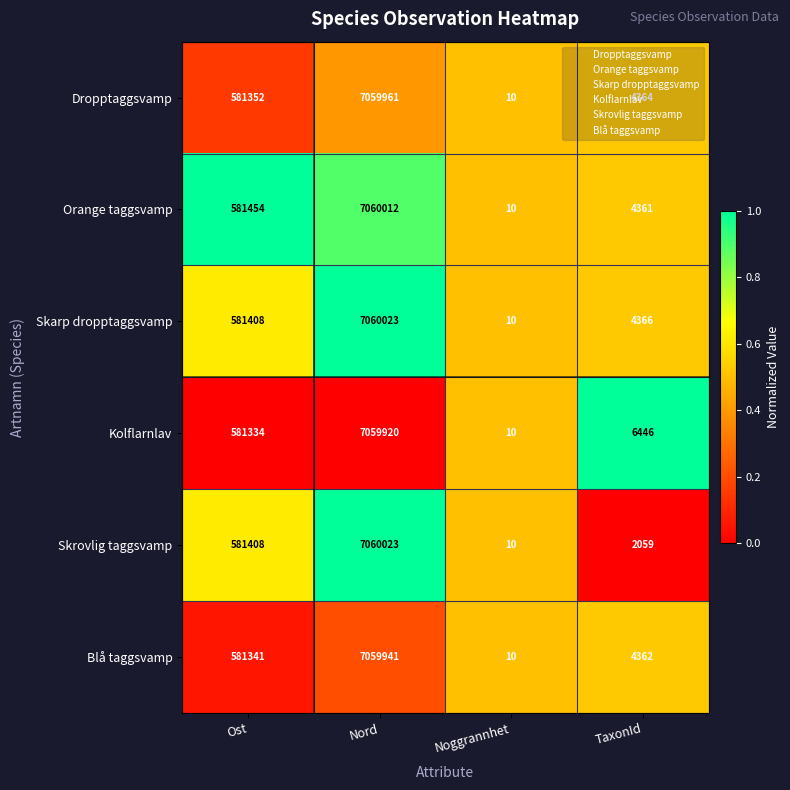

At which category is the sum across all series the highest?

Nord